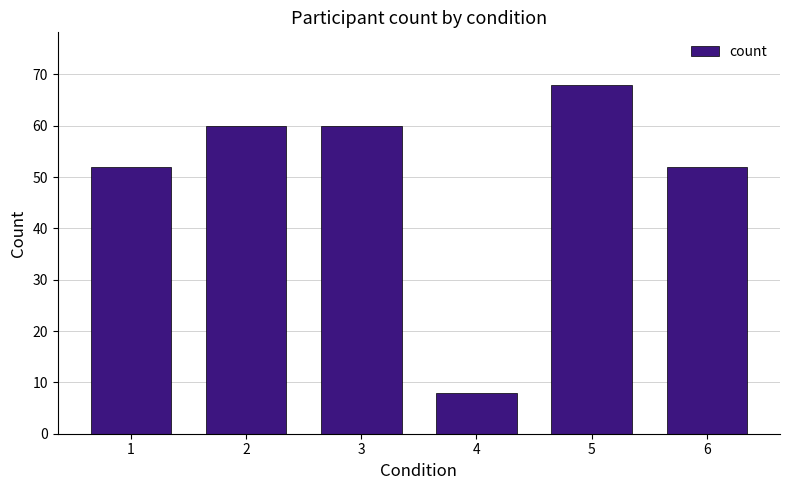

What is the sum of all values?

300